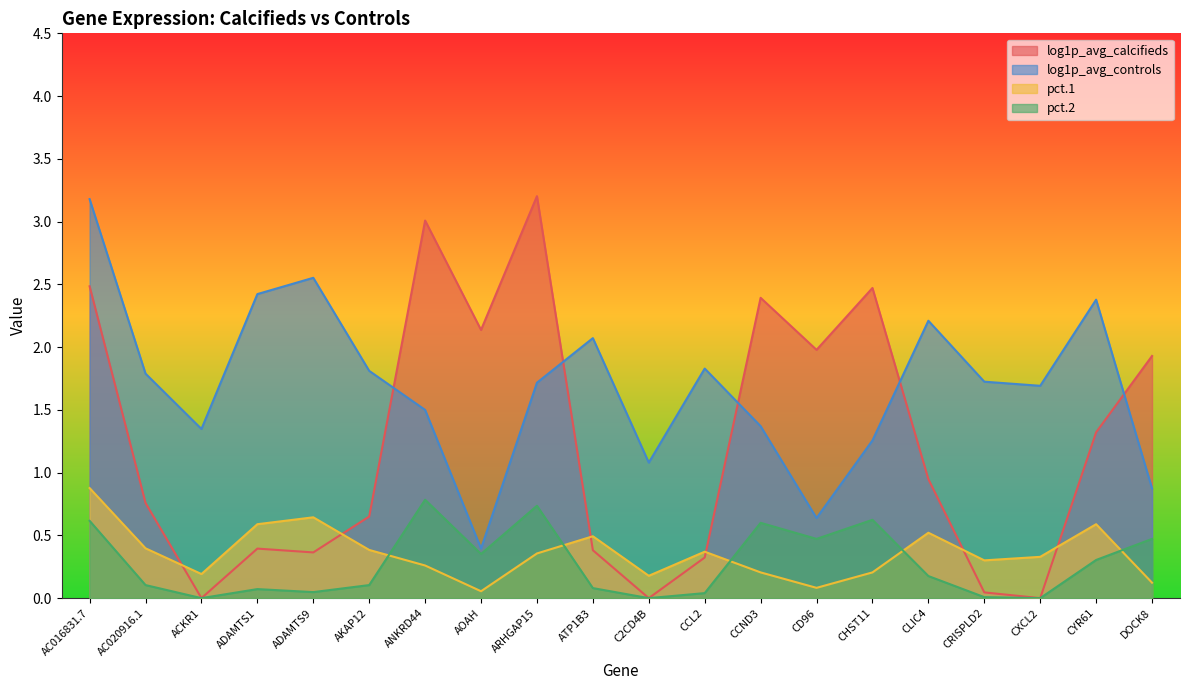

Reading left to right, list all the values displayed in this chart.

log1p_avg_calcifieds: 2.5	0.8	0.0	0.4	0.4	0.7	3.0	2.1	3.2	0.4	0.0	0.3	2.4	2.0	2.5	0.9	0.0	0.0	1.3	1.9
log1p_avg_controls: 3.2	1.8	1.3	2.4	2.6	1.8	1.5	0.4	1.7	2.1	1.1	1.8	1.4	0.6	1.3	2.2	1.7	1.7	2.4	0.9
pct.1: 0.9	0.4	0.2	0.6	0.6	0.4	0.3	0.1	0.4	0.5	0.2	0.4	0.2	0.1	0.2	0.5	0.3	0.3	0.6	0.1
pct.2: 0.6	0.1	0.0	0.1	0.0	0.1	0.8	0.4	0.7	0.1	0.0	0.0	0.6	0.5	0.6	0.2	0.0	0.0	0.3	0.5